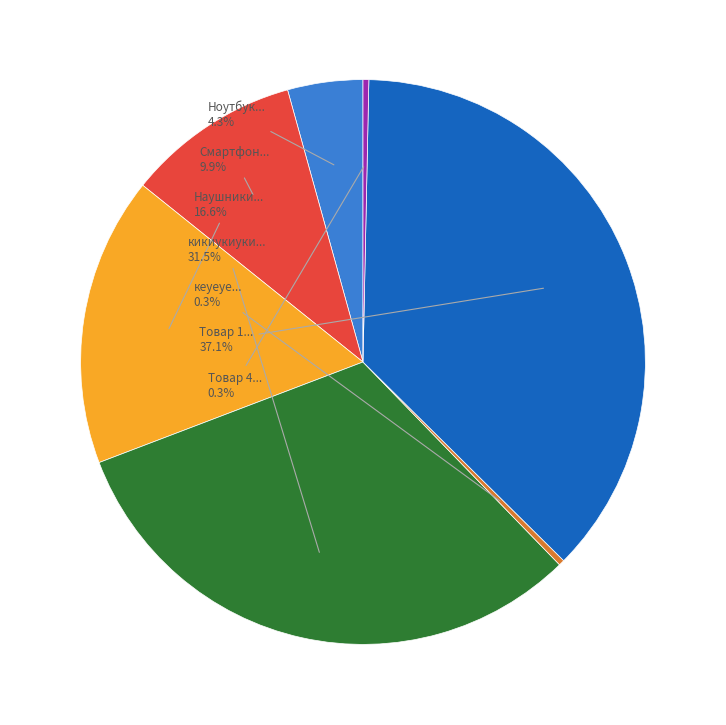

How many segments does this pie chart have?

7